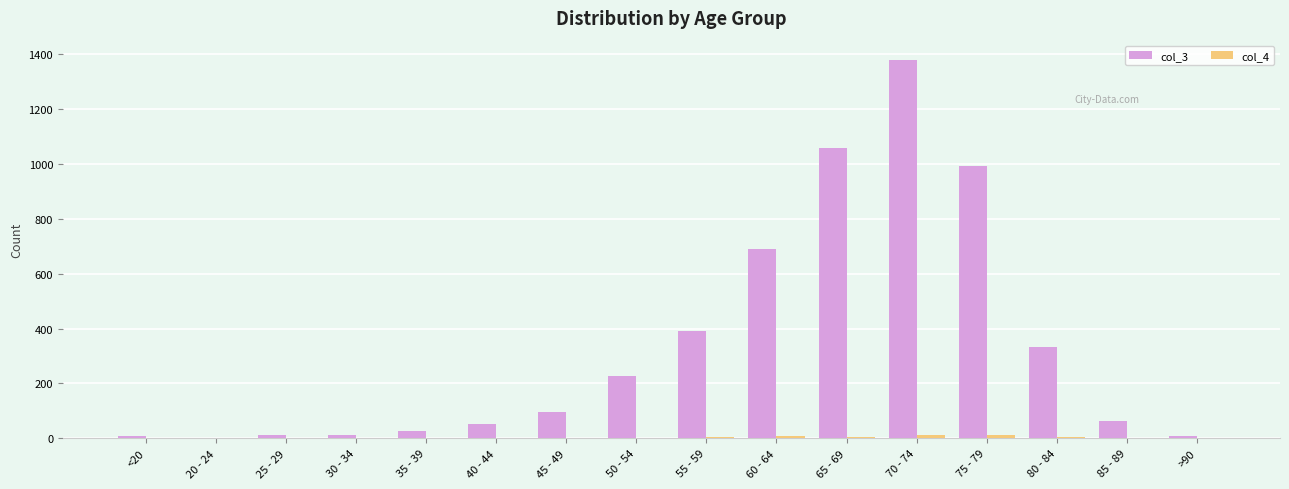

The col_3 series shows 64 at 85 - 89. True or false?

True